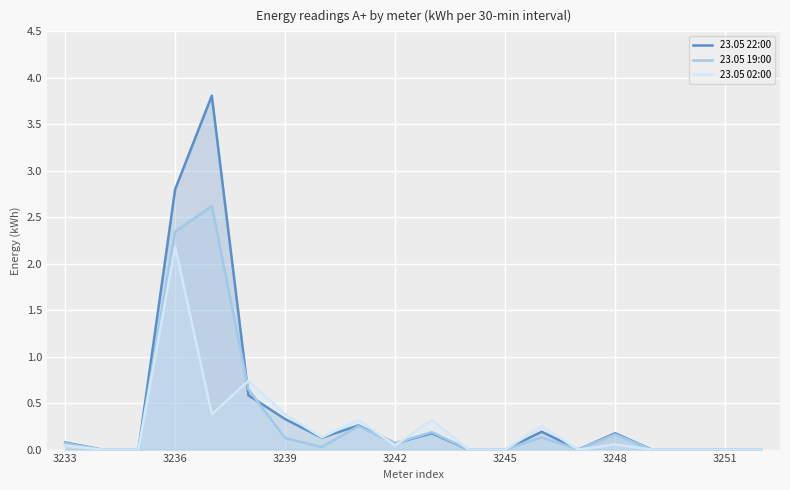

Is it true that 23.05 22:00 equals 0.3 at 3239?

True